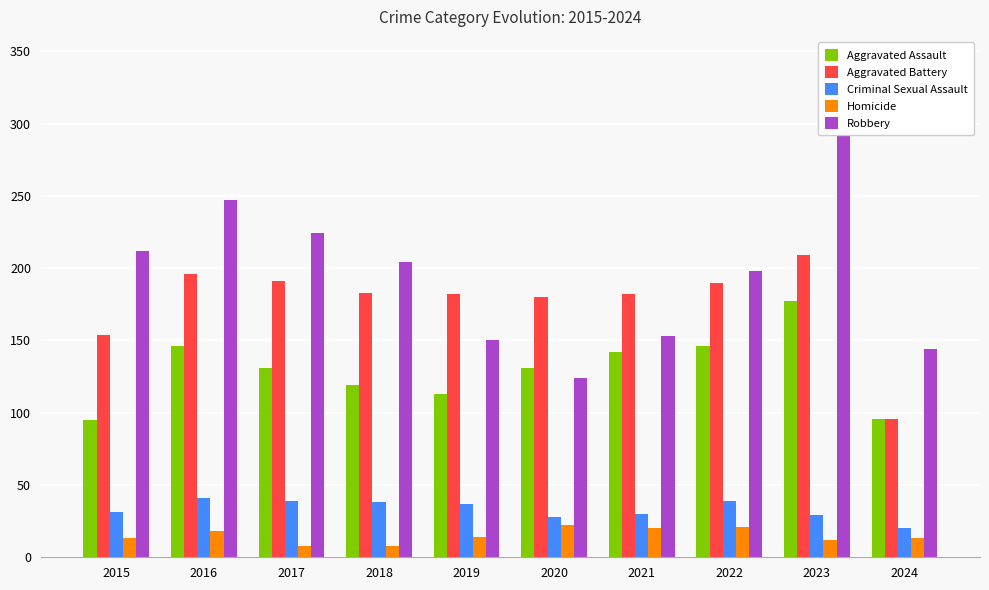

What is the difference between the second highest and second lowest values in the Aggravated Battery series?

42